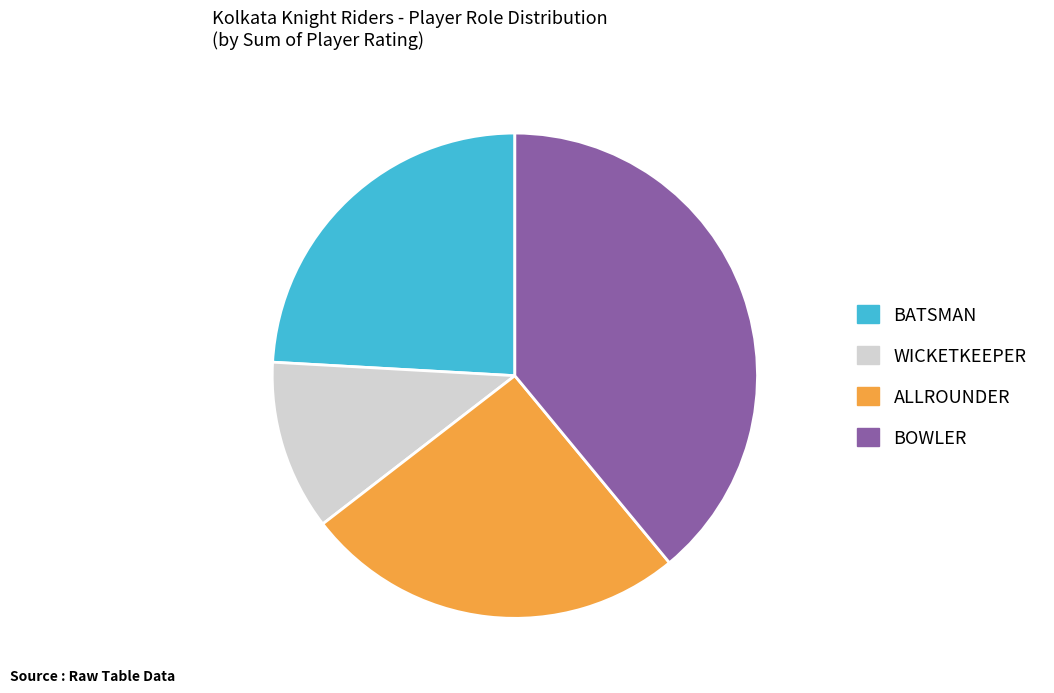

How many slices are in this pie chart?

4